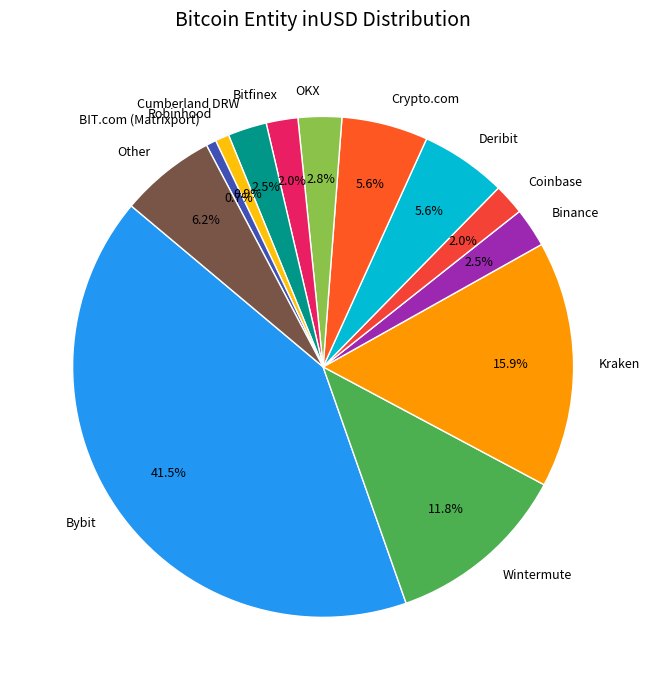

Between Binance and Crypto.com, which is larger?

Crypto.com